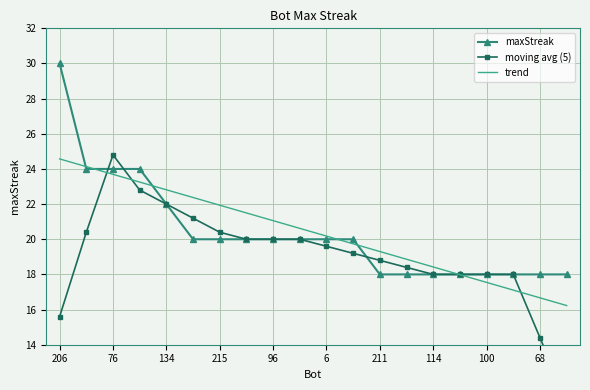

Is it true that trend equals 22.8 at 134?

True